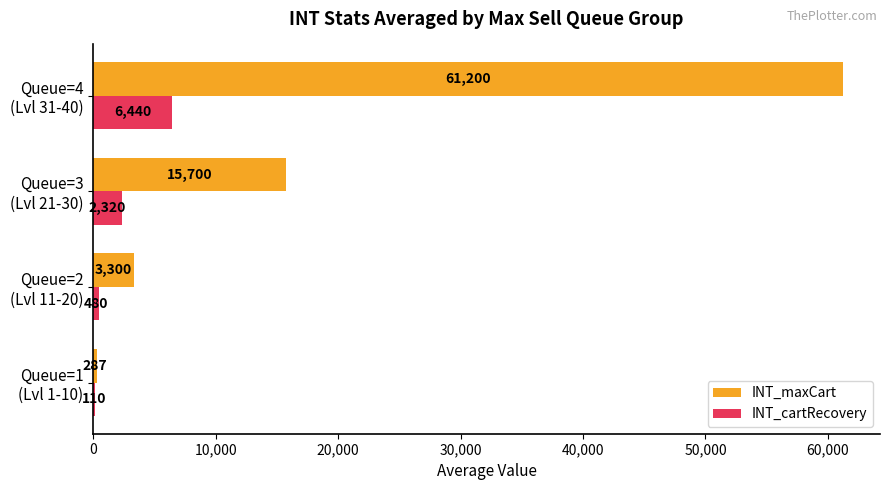

Which series has the largest total across all categories?

INT_maxCart